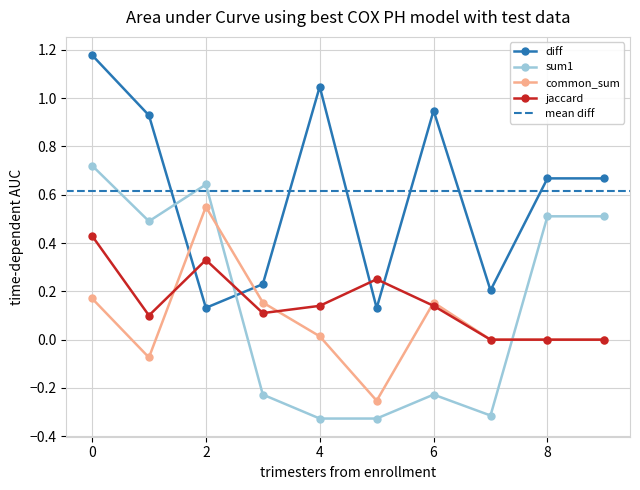

Which series ends up on top after the final intersection of common_sum and sum1?

sum1